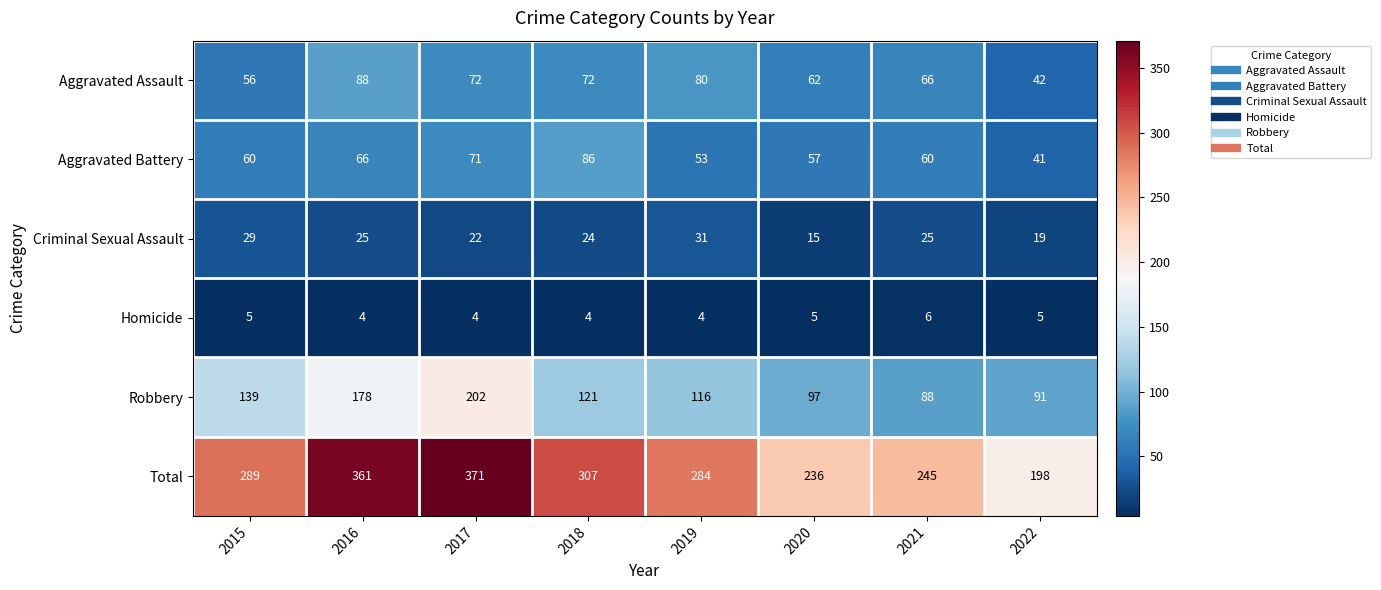

True or false: Total has a value of 371 at 2017.

True